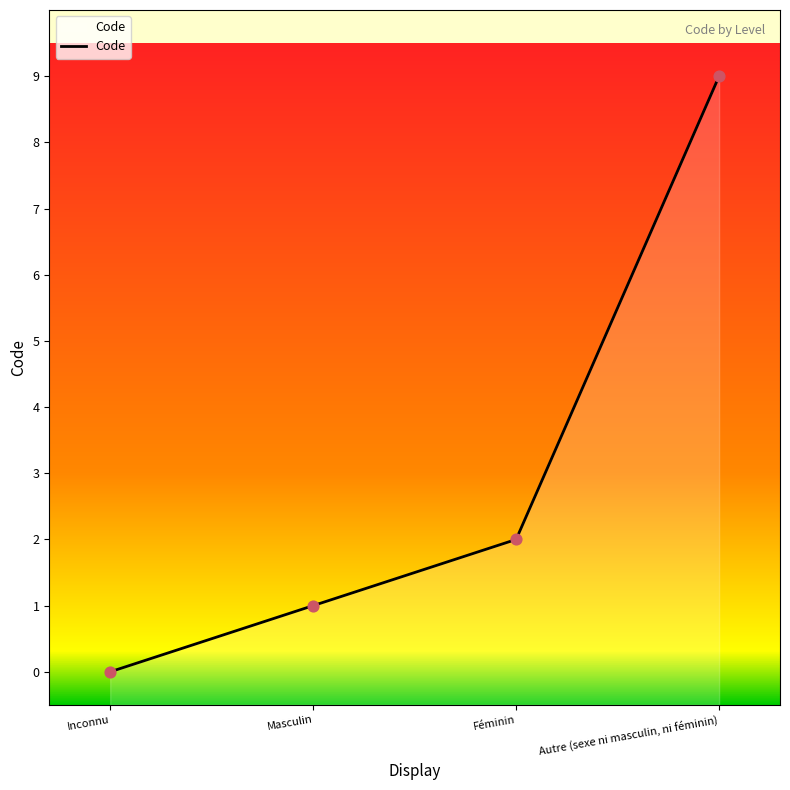

Which has a higher value, Inconnu or Autre (sexe ni masculin, ni féminin)?

Autre (sexe ni masculin, ni féminin)